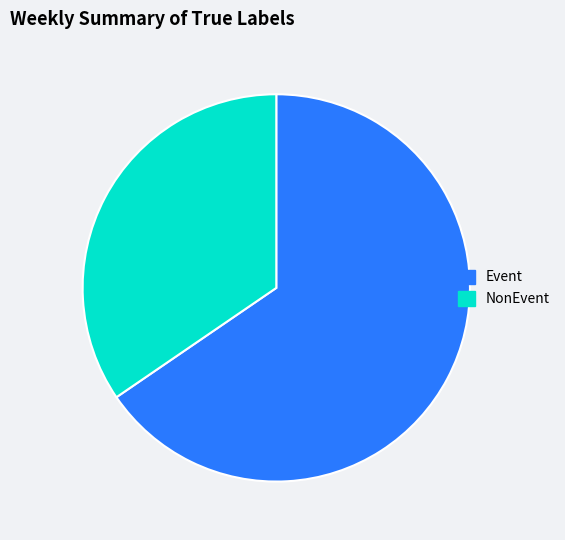

Which slice is the largest?

Event